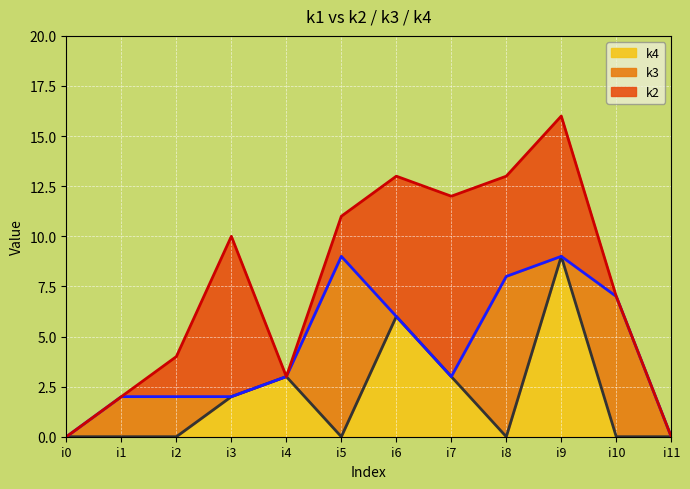

What is the spread (max minus min) of values at i2?

2